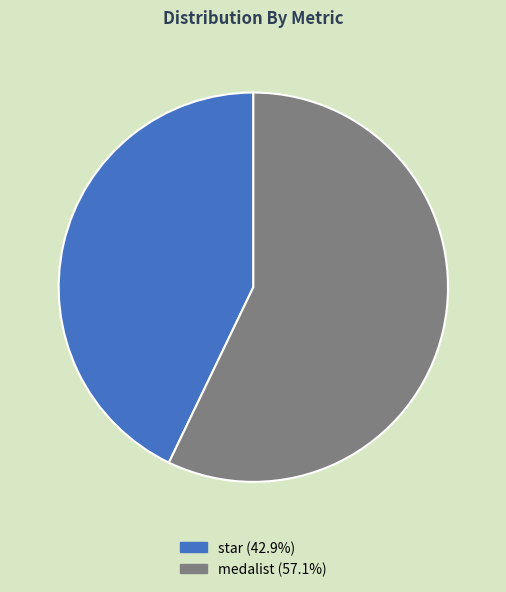

True or false: star accounts for 43% of the total.

True